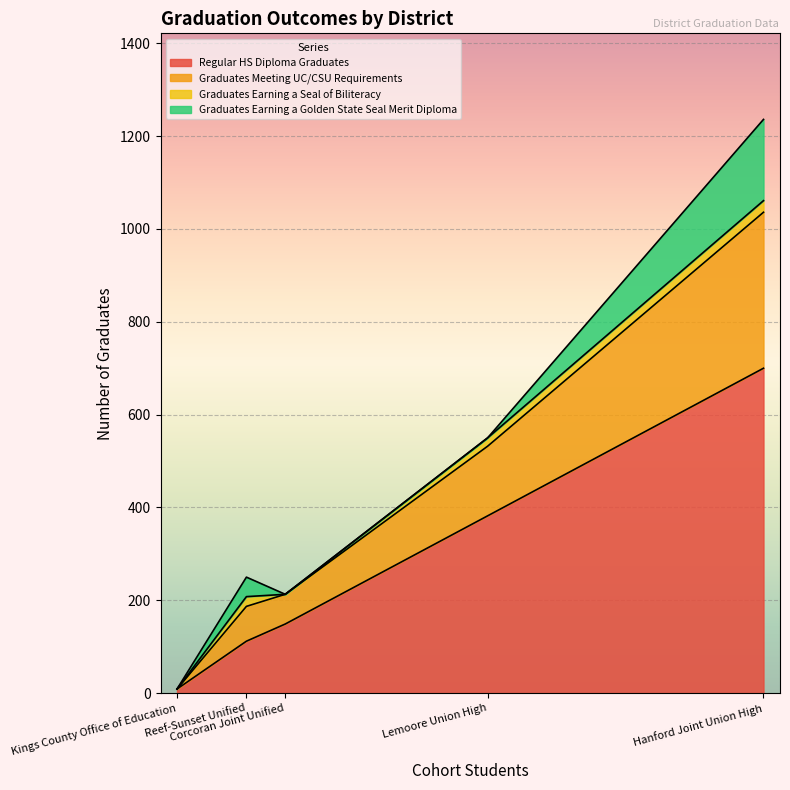

Is the value of Graduates Earning a Golden State Seal Merit Diploma at Lemoore Union High greater than the value of Graduates Meeting UC/CSU Requirements at Reef-Sunset Unified?

No